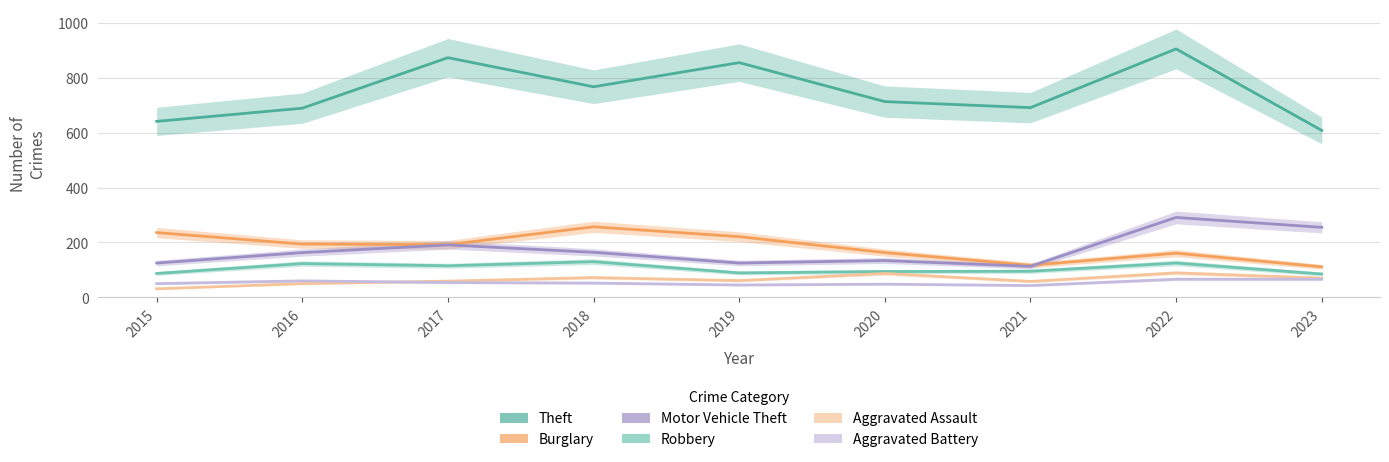

True or false: Theft and Motor Vehicle Theft intersect in this chart.

False